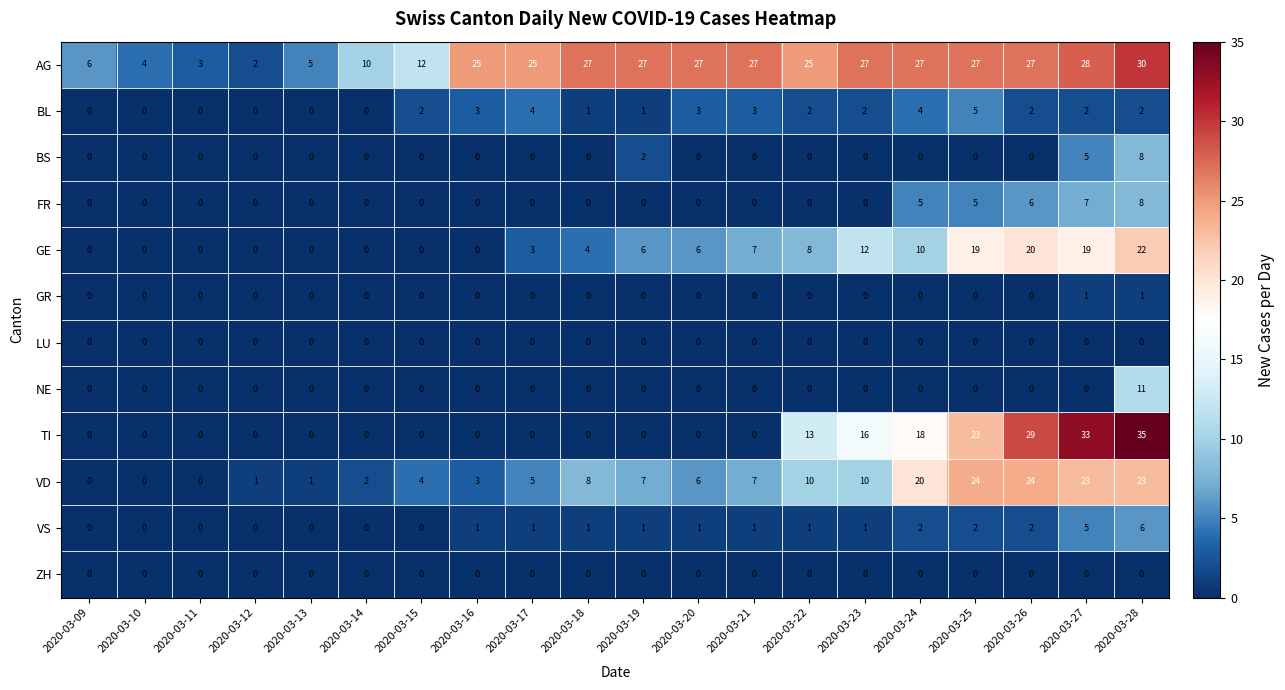

Which series has the largest range (max minus min)?

TI